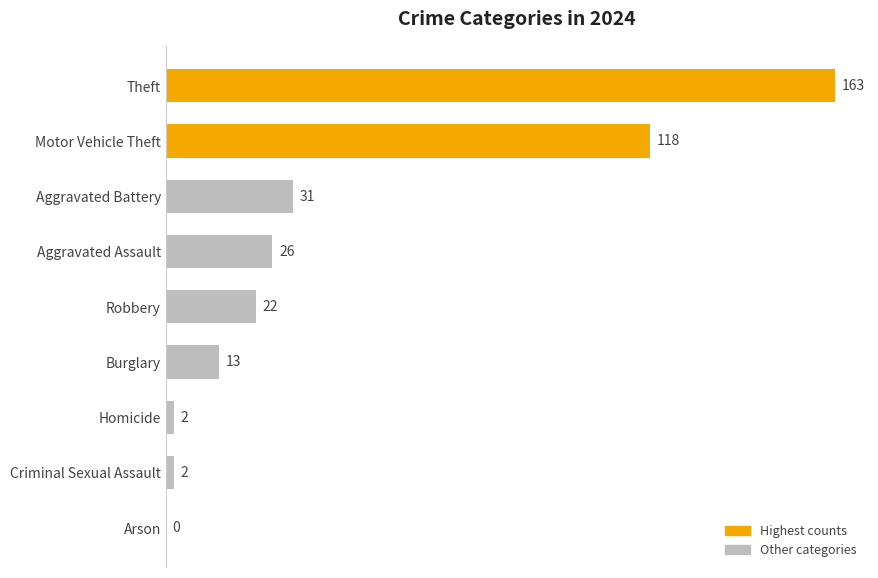

Which has a higher value, Burglary or Aggravated Assault?

Aggravated Assault